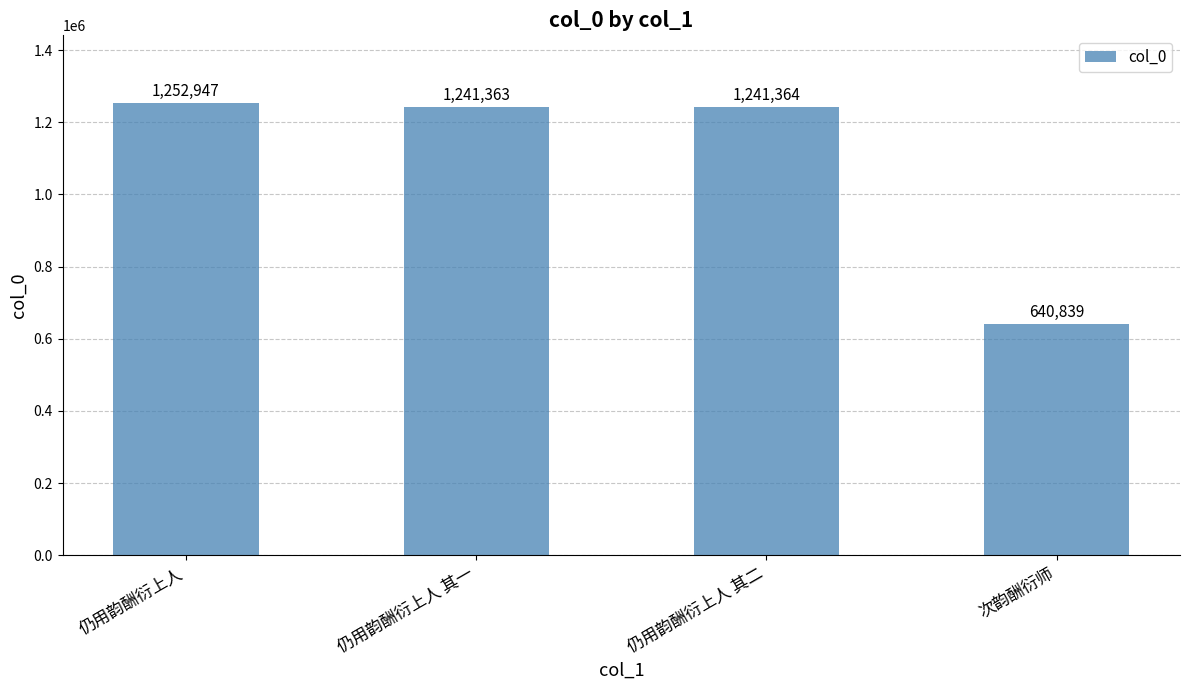

Where is the data nearest to the value 946893?

仍用韵酬衍上人 其一